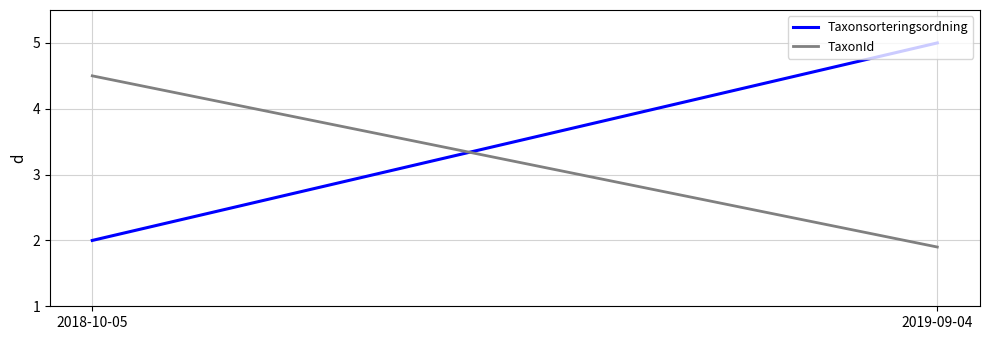

Which label corresponds to the smallest value in the chart?

2019-09-04